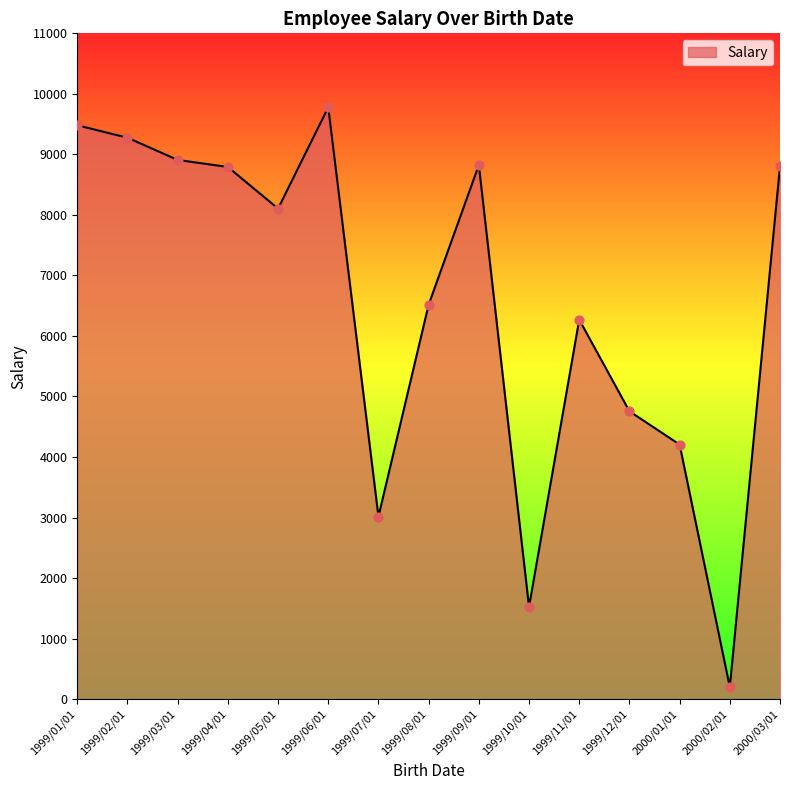

What is the ratio of the value at 1999/02/01 to the value at 1999/05/01?

1.1